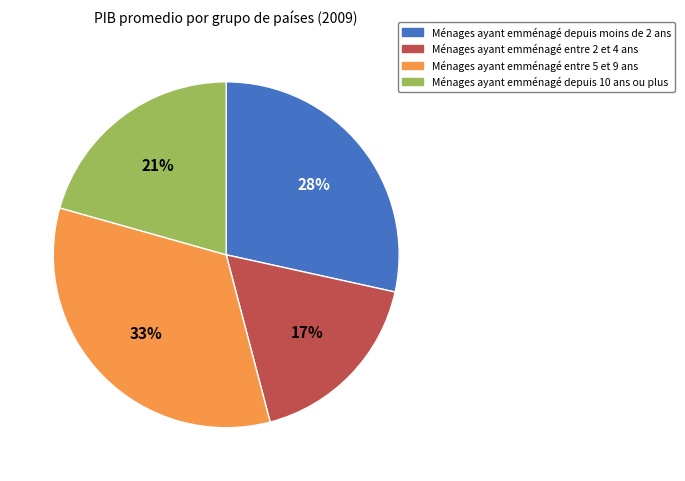

Count the number of slices in the pie.

4